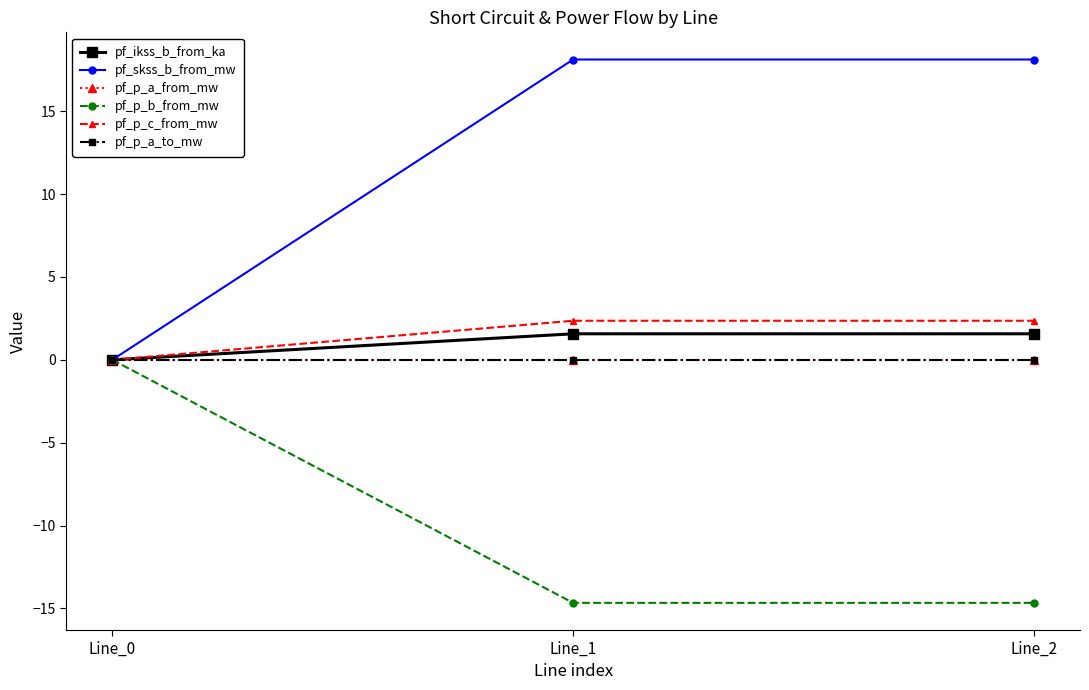

What is the average value of the pf_ikss_b_from_ka series?

1.0